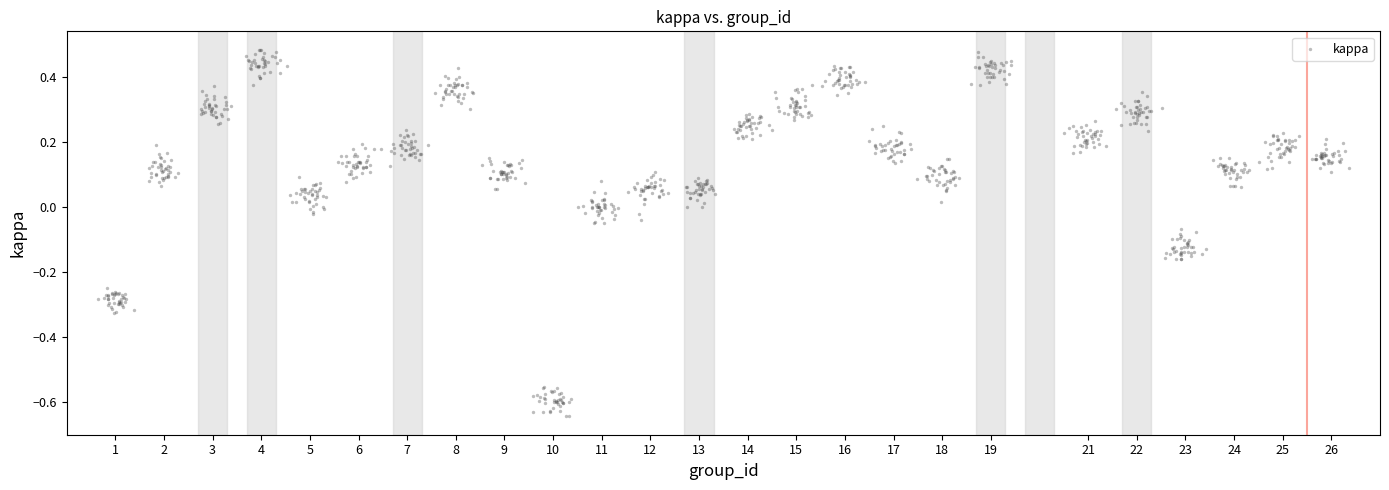

What is the range of X values (max minus min)?

25.7